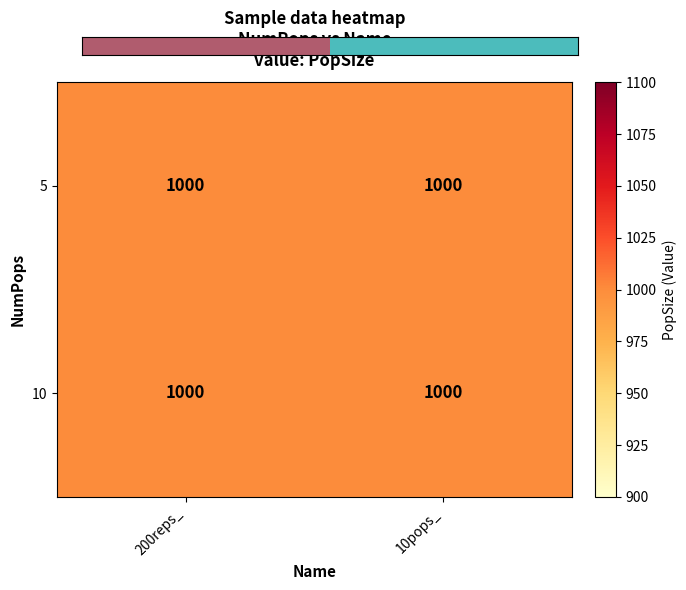

Which category has the highest value in the 10 series?

200reps_